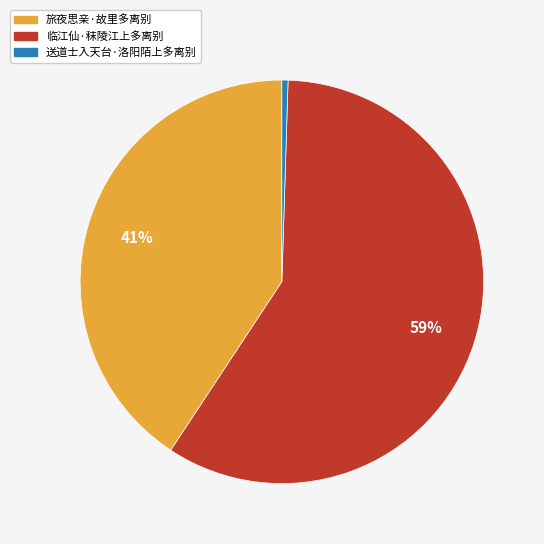

Do 临江仙·秣陵江上多离别 and 旅夜思亲·故里多离别 together represent more than half of the pie?

Yes